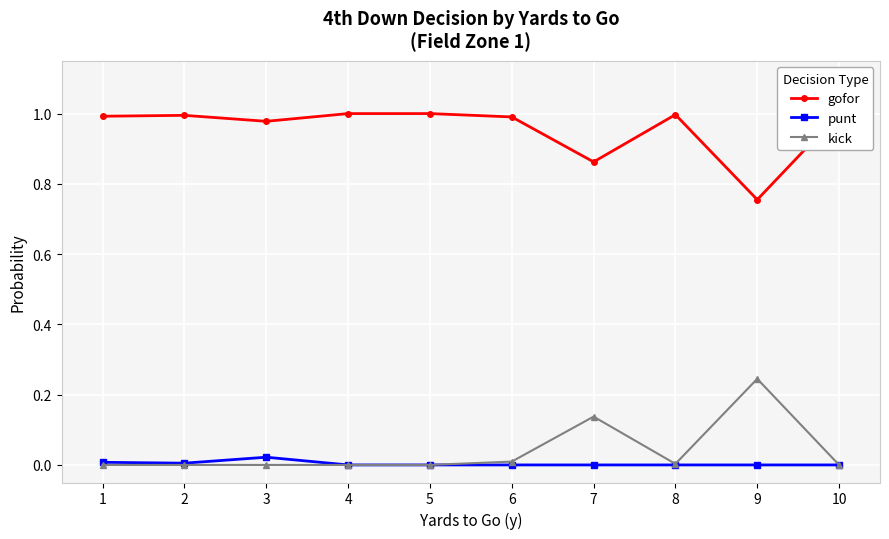

Count the number of data series in this chart.

3